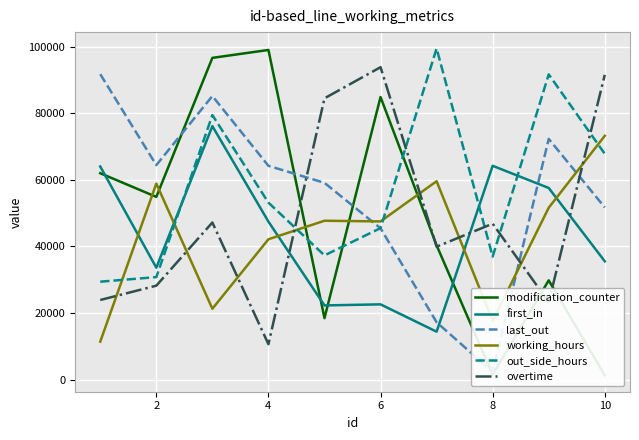

How many times do overtime and out_side_hours cross each other?

5